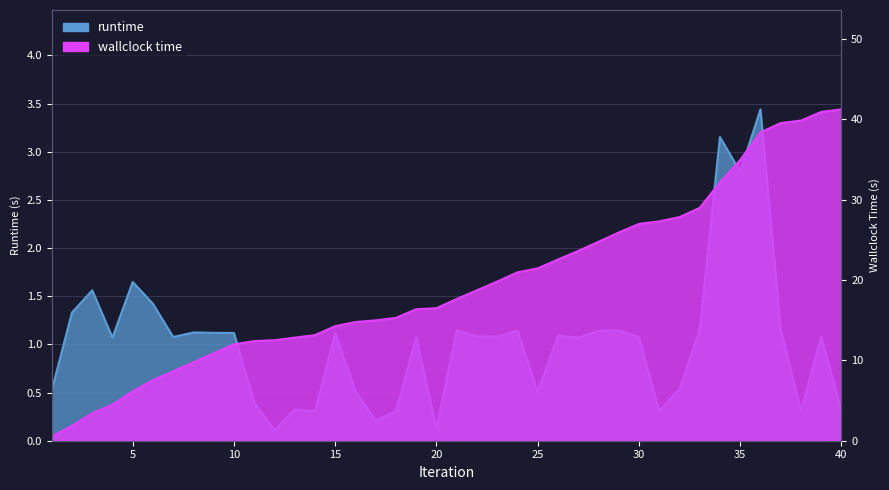

The value of wallclock time at 11 is 3.0. True or false?

False